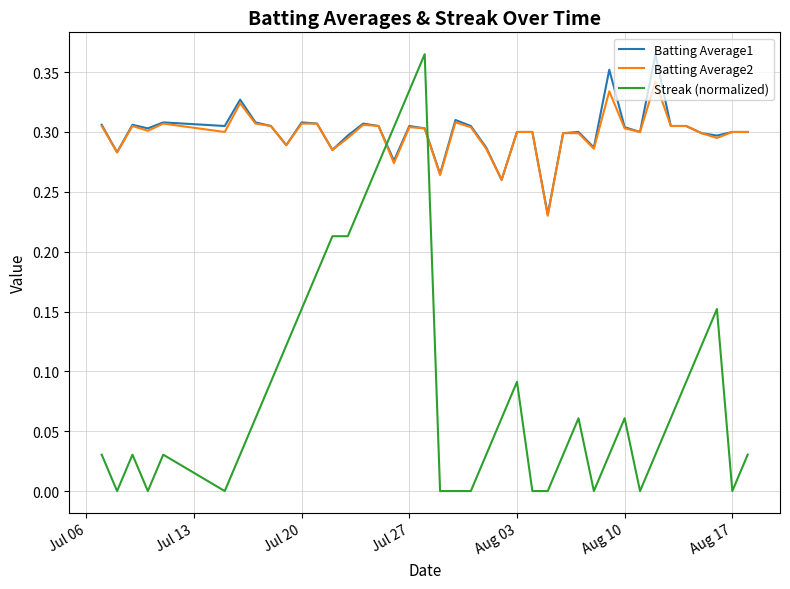

Which series has the largest range (max minus min)?

Streak (normalized)